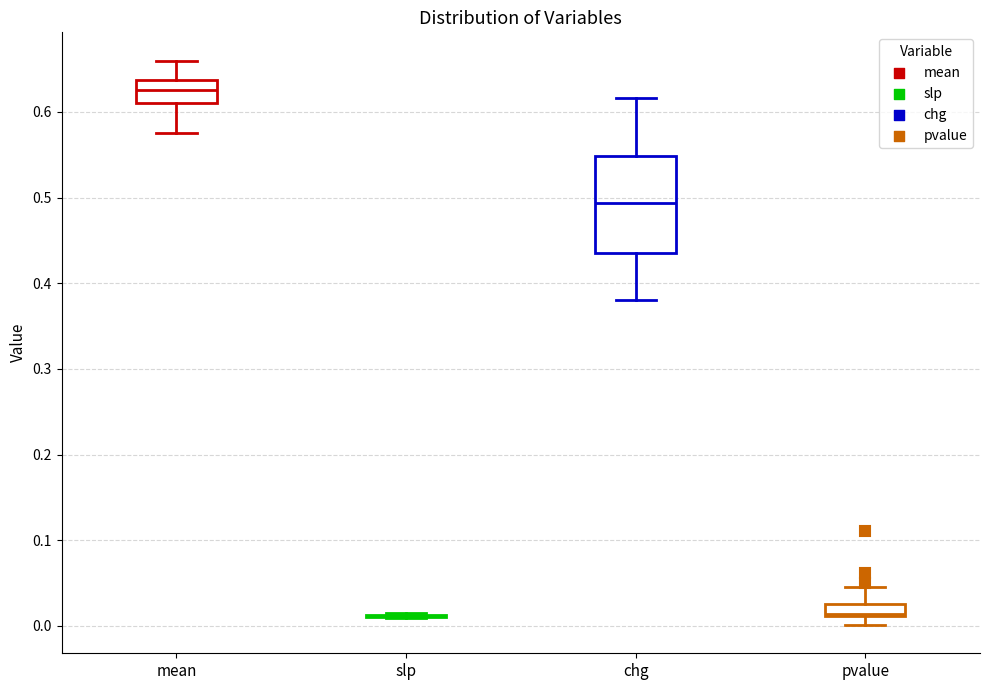

Which box is the tallest, from its lower edge to its upper edge?

chg